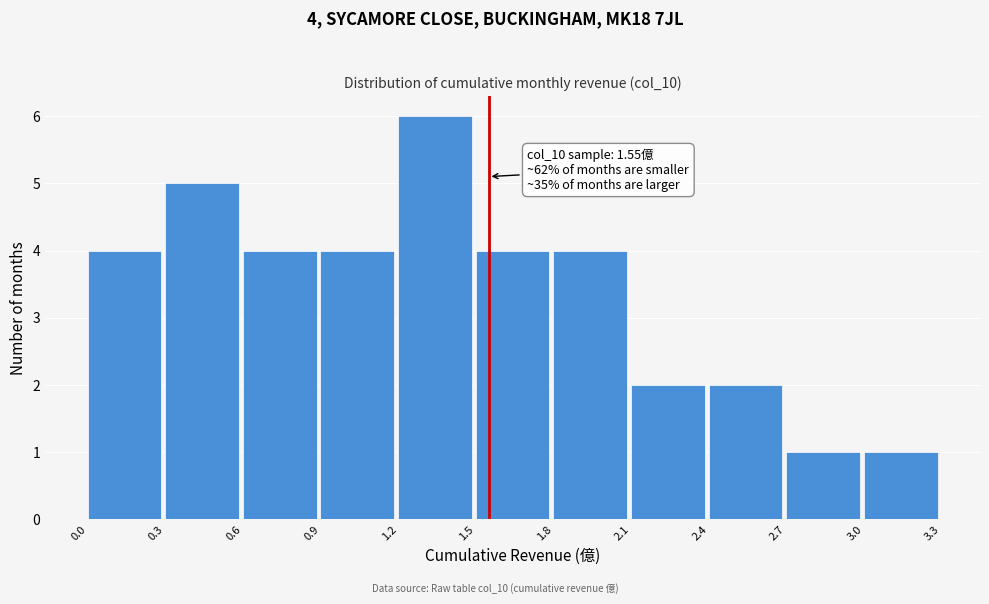

Which range on the x-axis has the tallest bar?

1.2 to 1.5